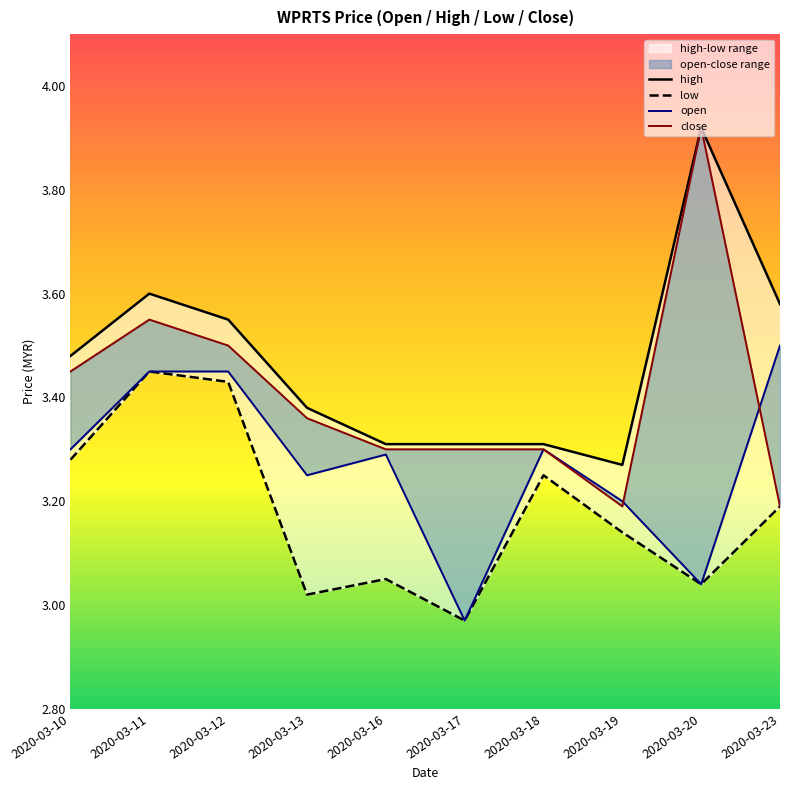

True or false: low and close cross at least once.

False